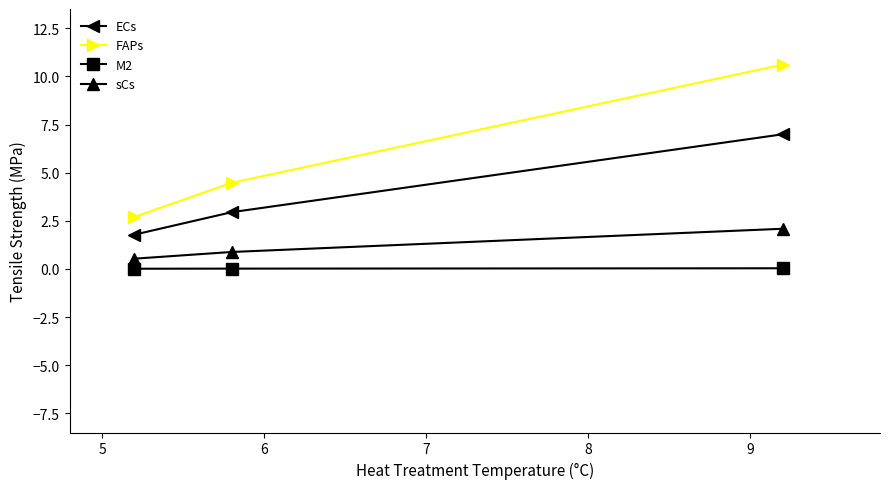

Which series has the largest total across all categories?

FAPs